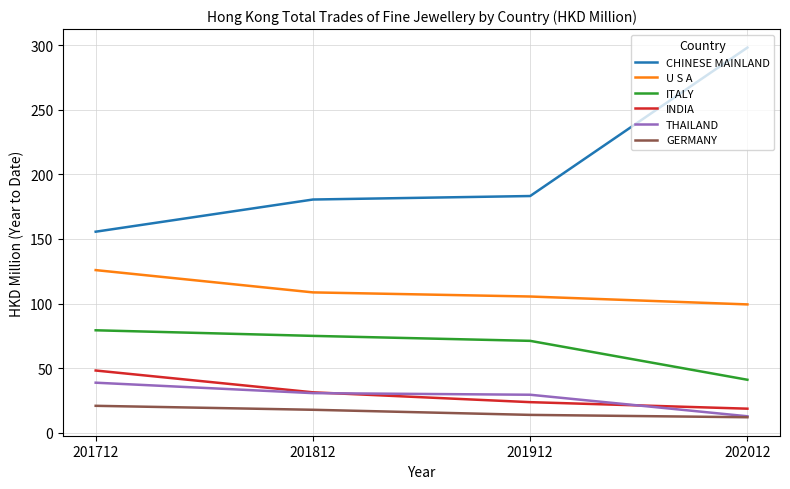

After their last crossing, which series has the higher values: THAILAND or INDIA?

INDIA